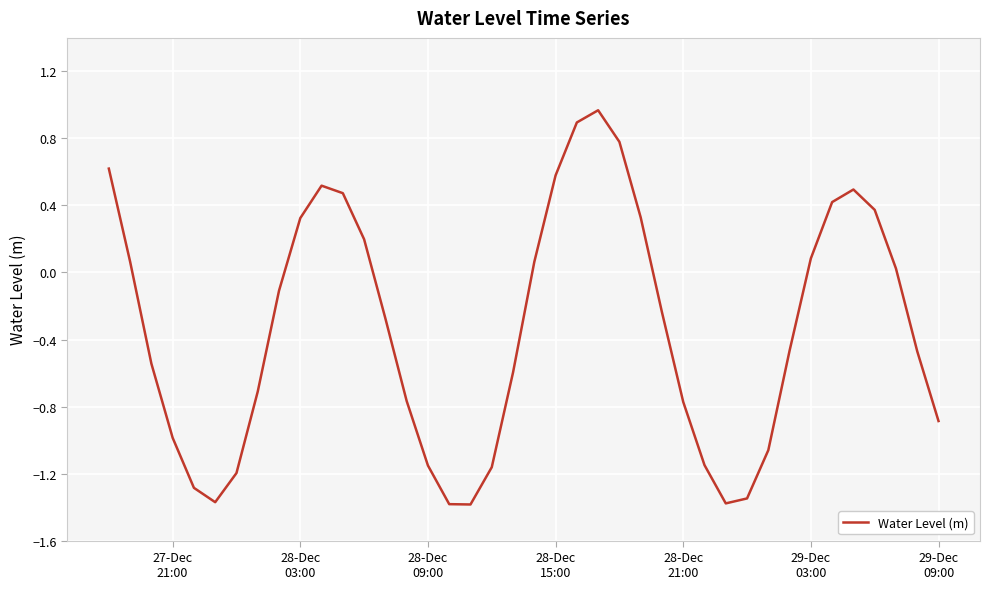

What is the minimum value shown in the chart?

-1.4